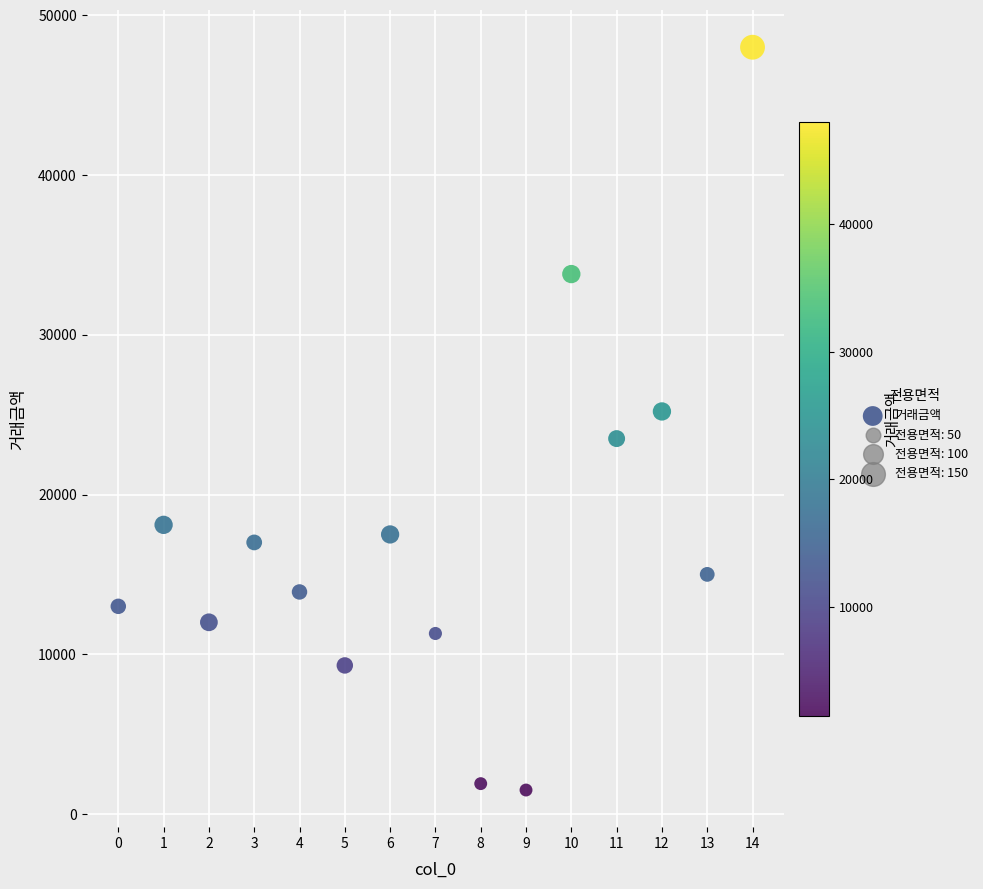

What is the range of Y values (max minus min)?

46500